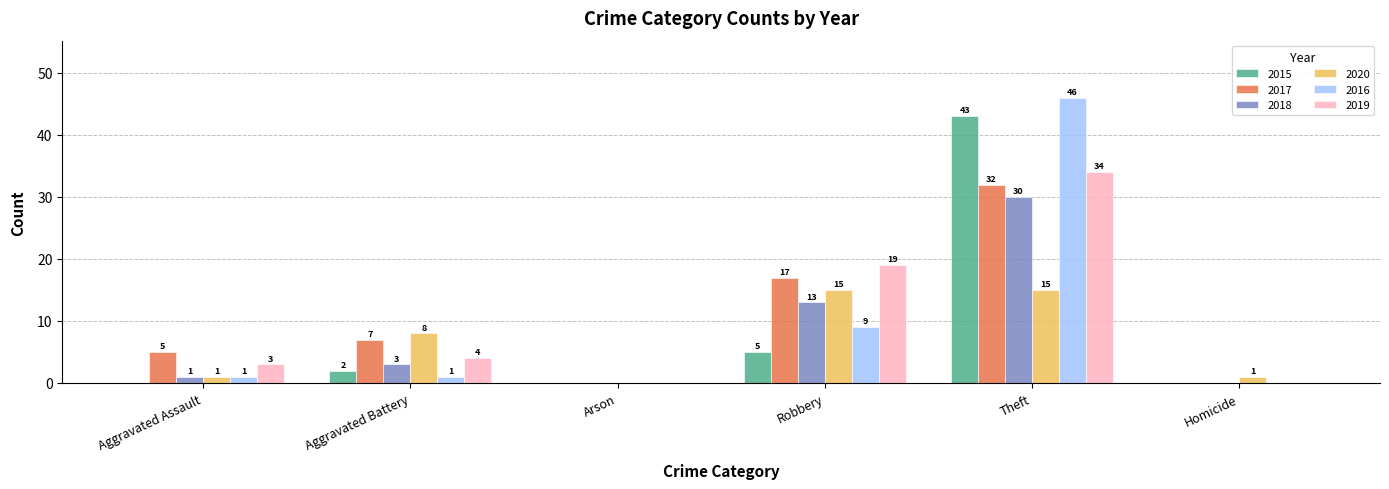

What are all the series names shown in the legend?

2015, 2017, 2018, 2020, 2016, 2019